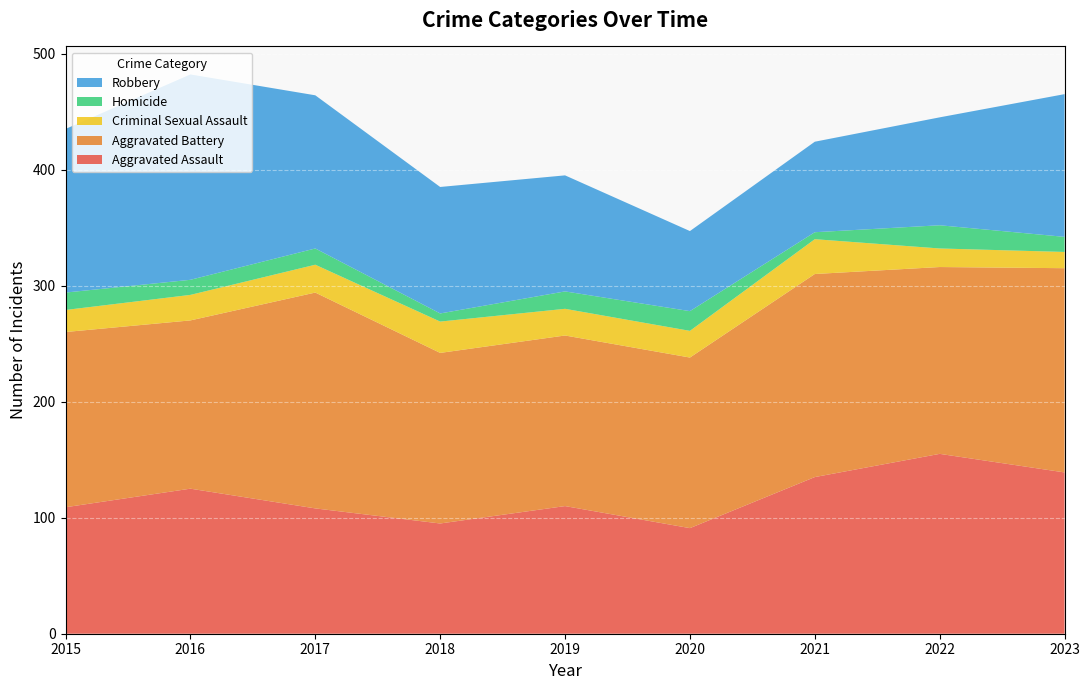

Reading left to right, list all the values displayed in this chart.

Aggravated Assault: 109	125	108	95	110	91	135	155	139
Aggravated Battery: 151	145	186	147	147	147	175	161	176
Criminal Sexual Assault: 19	22	24	27	23	23	30	16	14
Homicide: 15	13	14	7	15	17	6	20	13
Robbery: 141	177	132	109	100	69	78	93	123